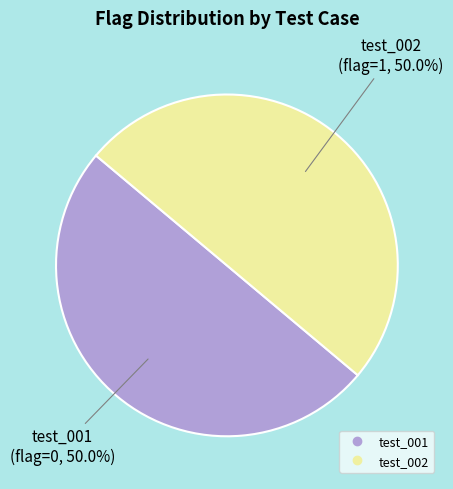

Is the sum of test_001 and test_002 greater than half?

Yes